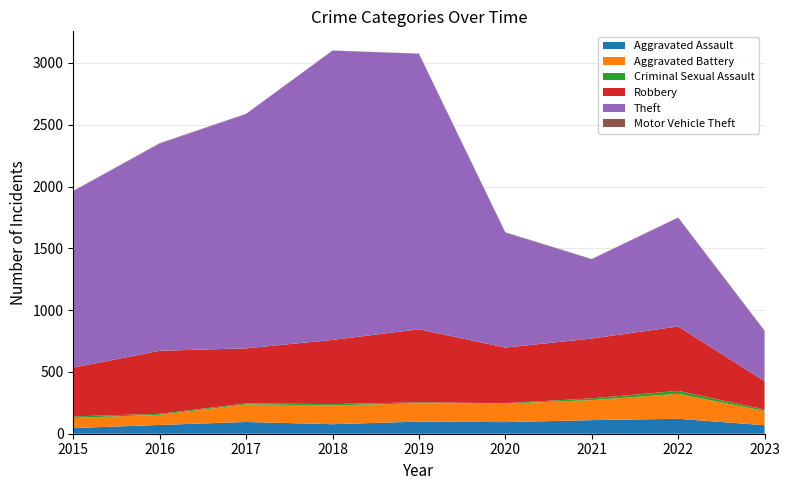

Reading left to right, extract all data points from this chart.

Aggravated Assault: 46	71	95	77	98	94	110	121	69
Aggravated Battery: 82	82	142	152	148	150	162	202	115
Criminal Sexual Assault: 12	8	8	11	8	3	14	24	12
Robbery: 395	510	446	519	591	450	484	521	229
Theft: 1429	1676	1896	2341	2230	930	642	880	404
Motor Vehicle Theft: 1	4	2	1	1	3	2	2	6